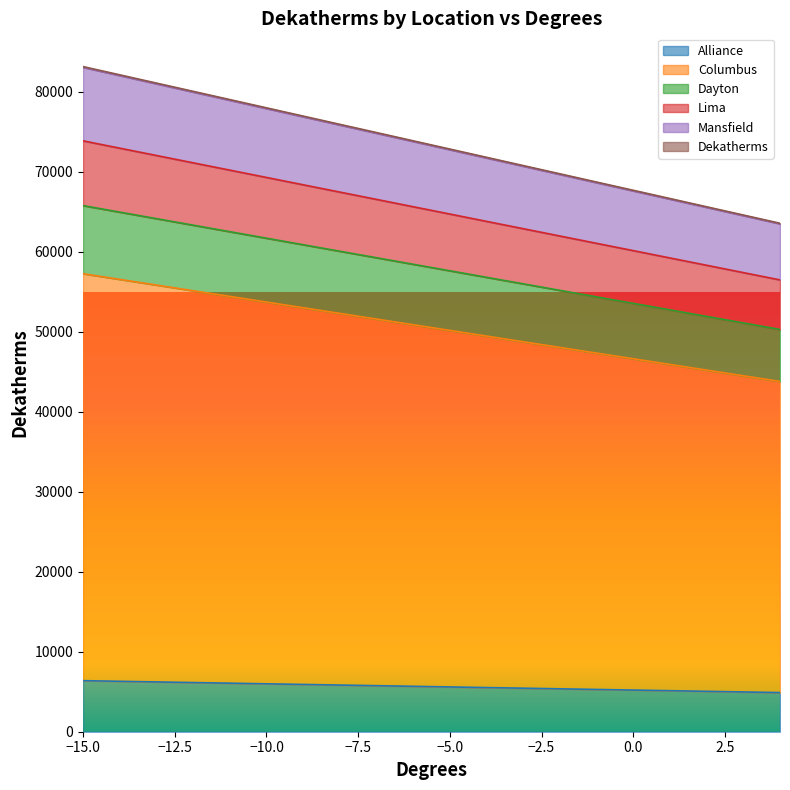

Rank the categories by Dekatherms value from highest to lowest.

-15, -14, -13, -12, -11, -10, -9, -8, -7, -6, -5, -4, -3, -2, -1, 0, 1, 2, 3, 4